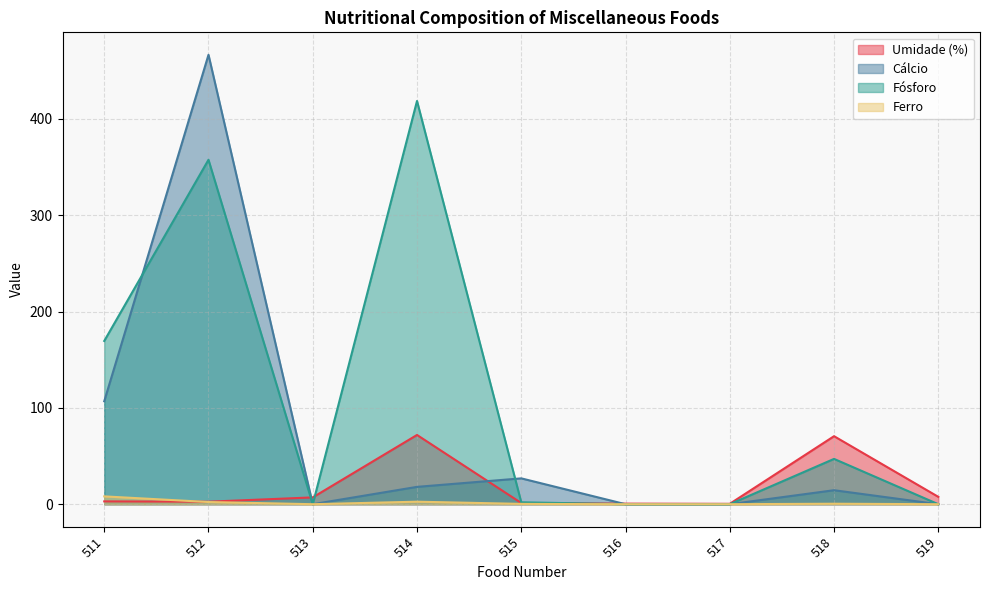

The value of Fósforo at 511 is 65.5. True or false?

False